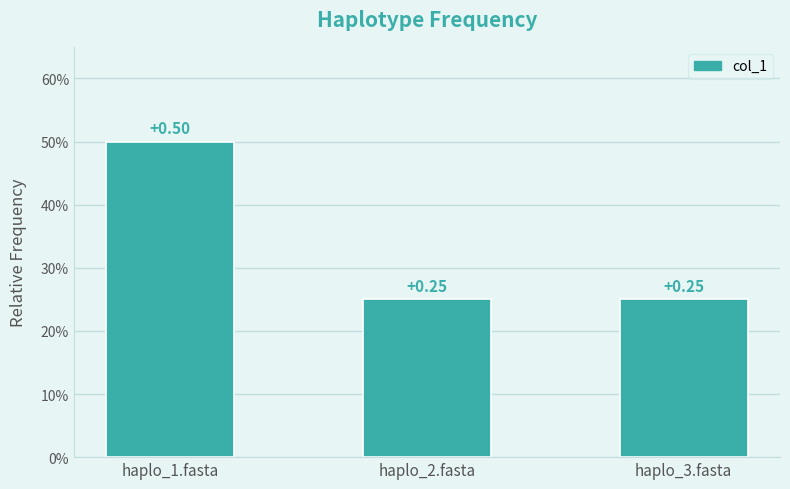

What position from the right is haplo_1.fasta?

3